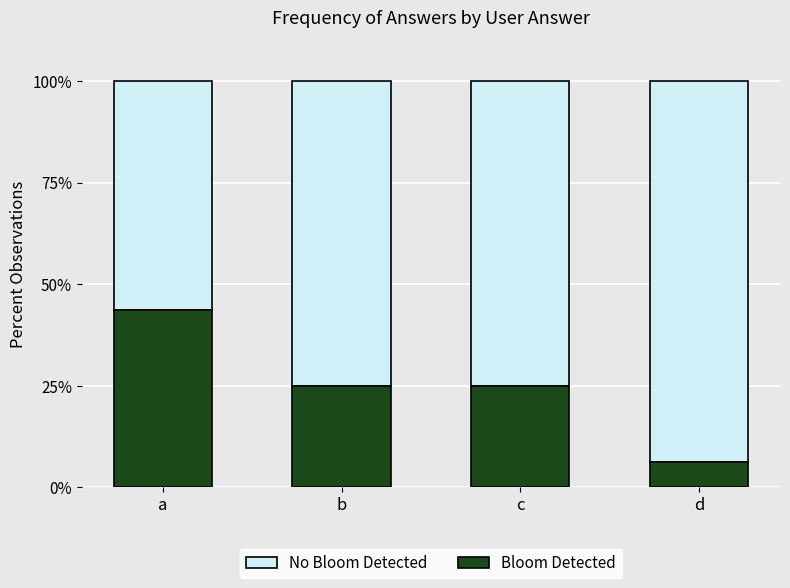

Does the chart contain stacked bars?

Yes